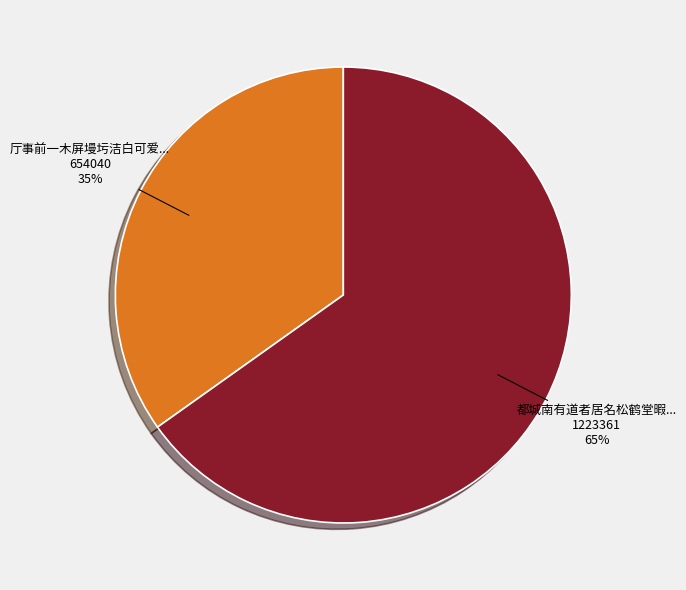

Is there any slice that represents more than half of the pie?

Yes